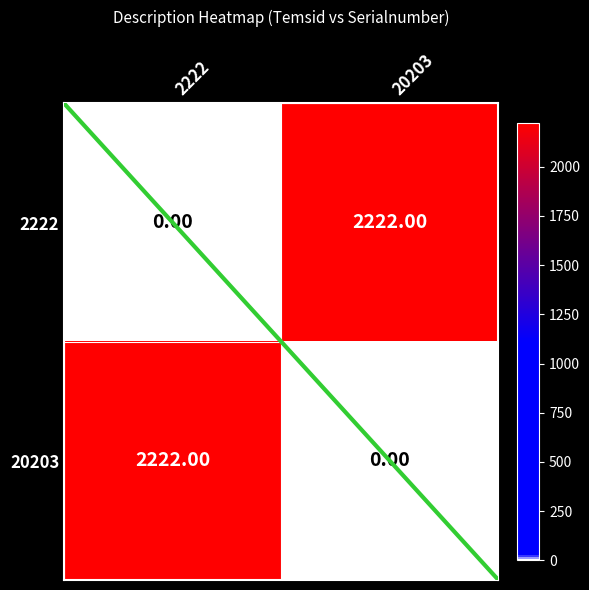

Is the value of 20203 at 20203 greater than the value of 2222 at 2222?

No